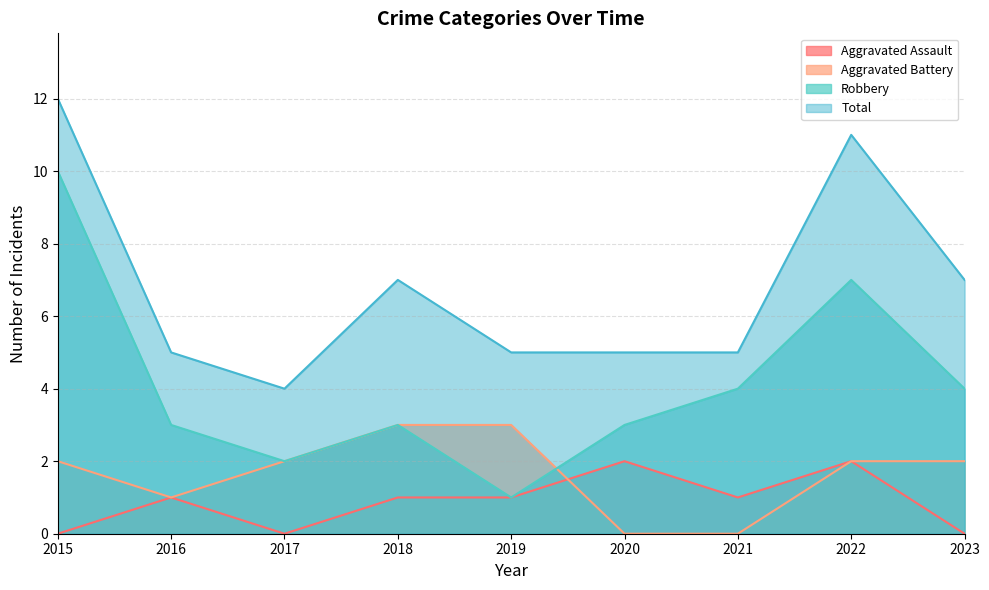

The value of Robbery at 2018 is 5. True or false?

False